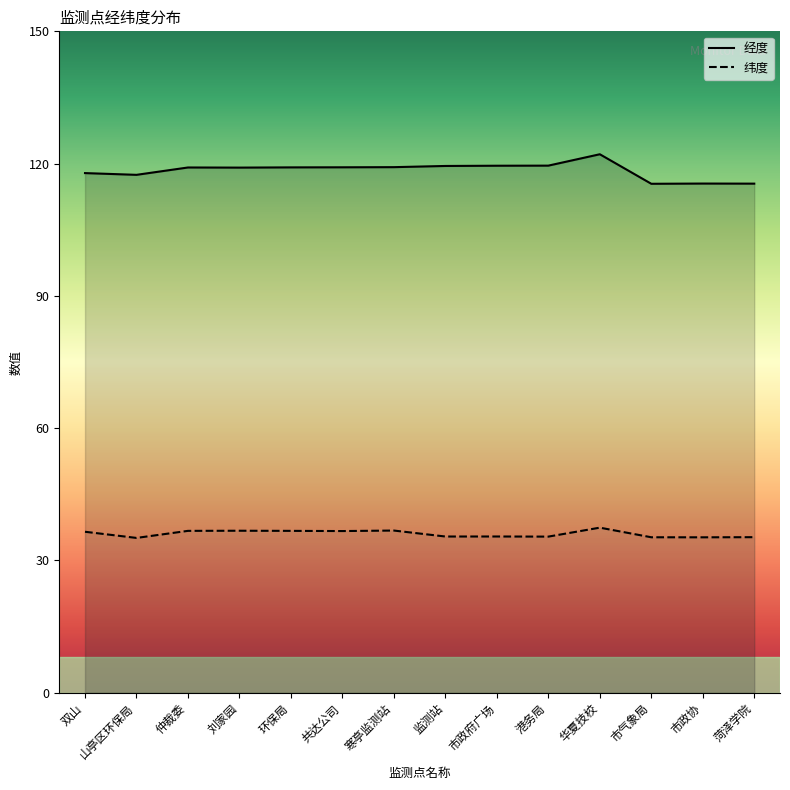

Which category has the lowest value across all series?

山亭区环保局